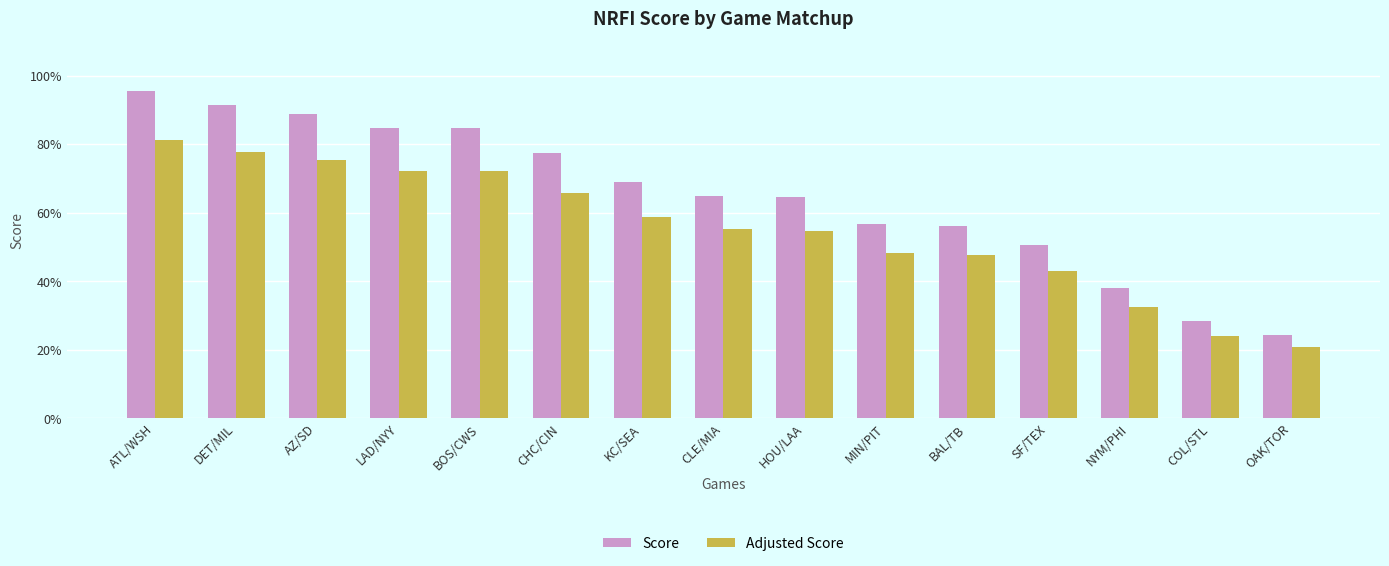

Are the bars horizontal?

No